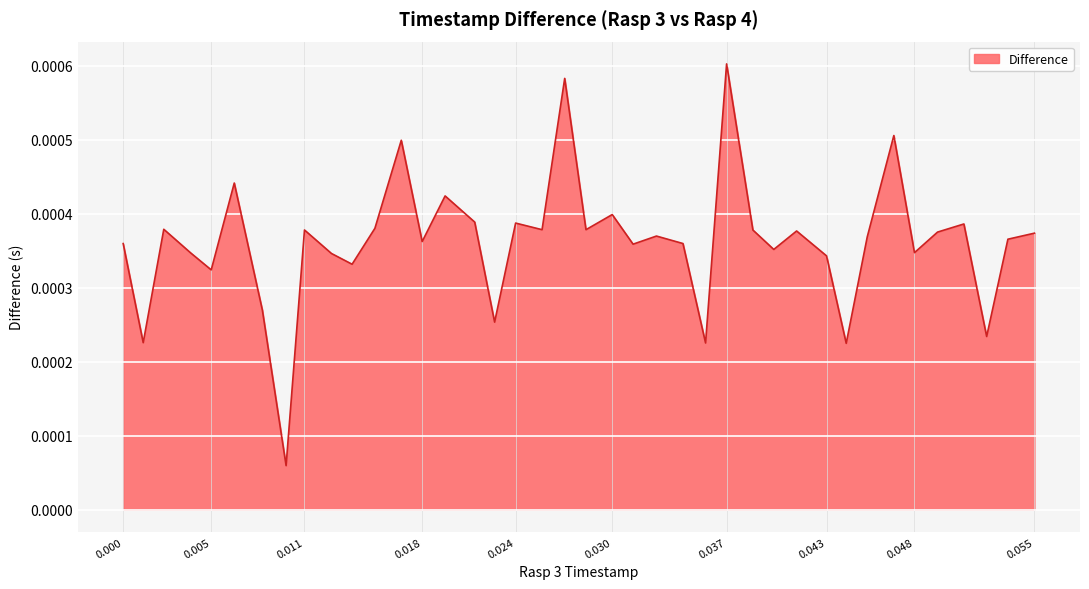

Count the number of categories in the chart.

40